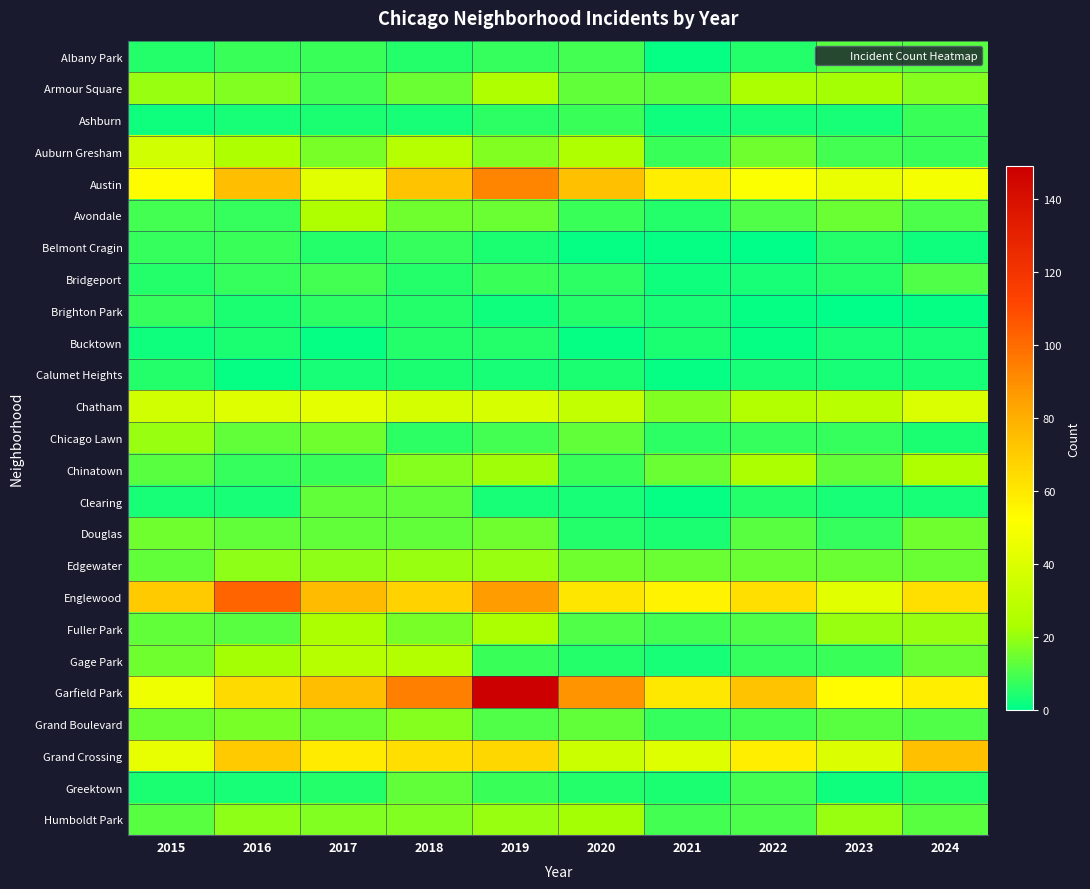

Rank the series at 2024 from highest to lowest value.

Grand Crossing, Englewood, Garfield Park, Austin, Chatham, Chinatown, Fuller Park, Armour Square, Douglas, Edgewater, Gage Park, Albany Park, Humboldt Park, Bridgeport, Grand Boulevard, Avondale, Ashburn, Auburn Gresham, Greektown, Chicago Lawn, Bucktown, Calumet Heights, Clearing, Belmont Cragin, Brighton Park